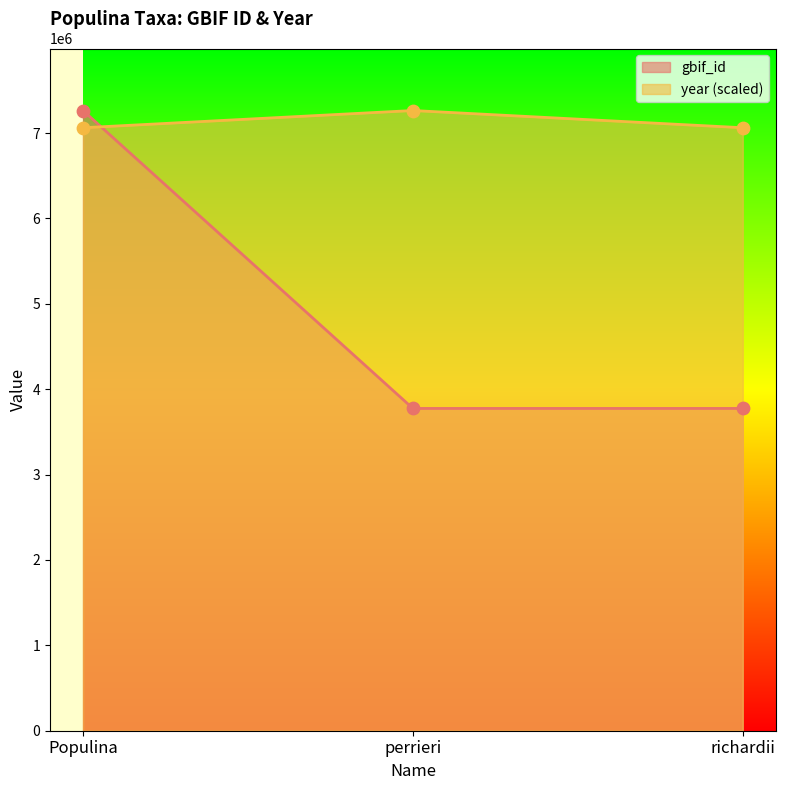

At which category is the sum across all series the highest?

Populina